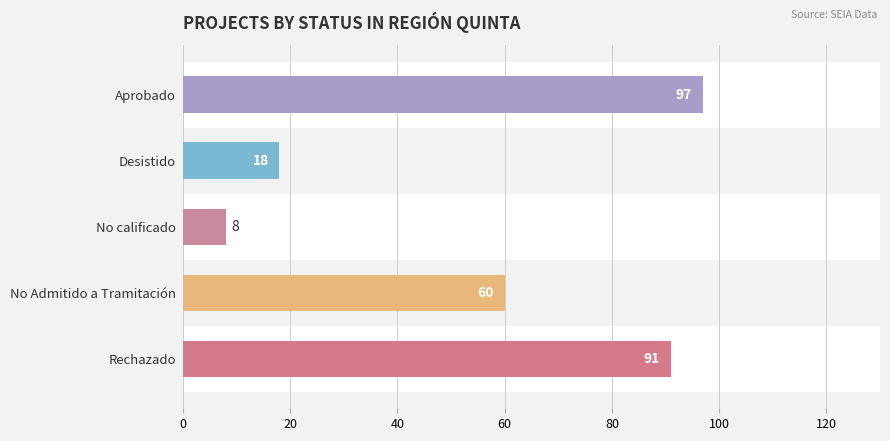

The chart shows a value of 18 at Desistido. True or false?

True